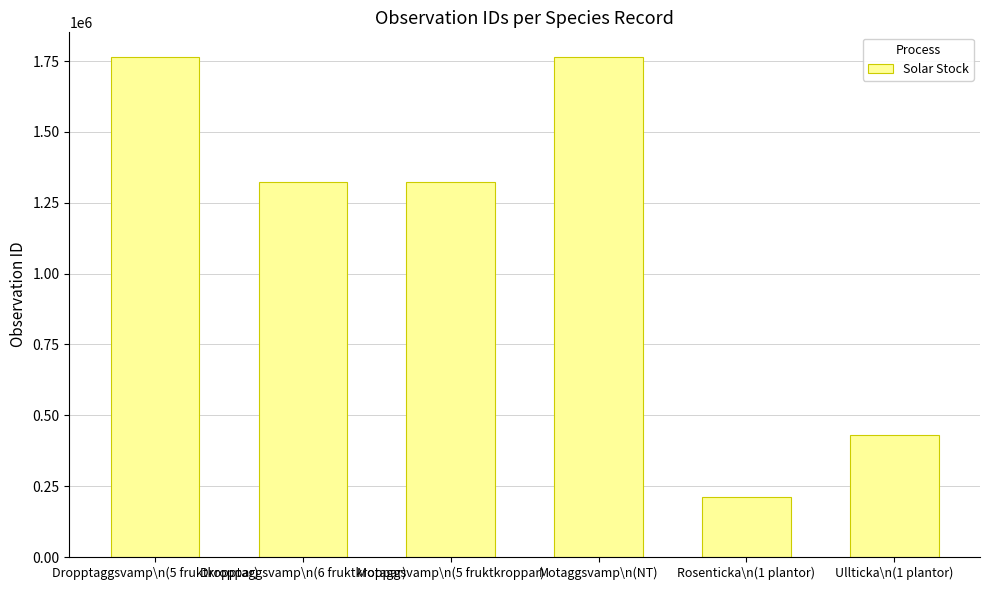

How many data points are less than 1322969?

3